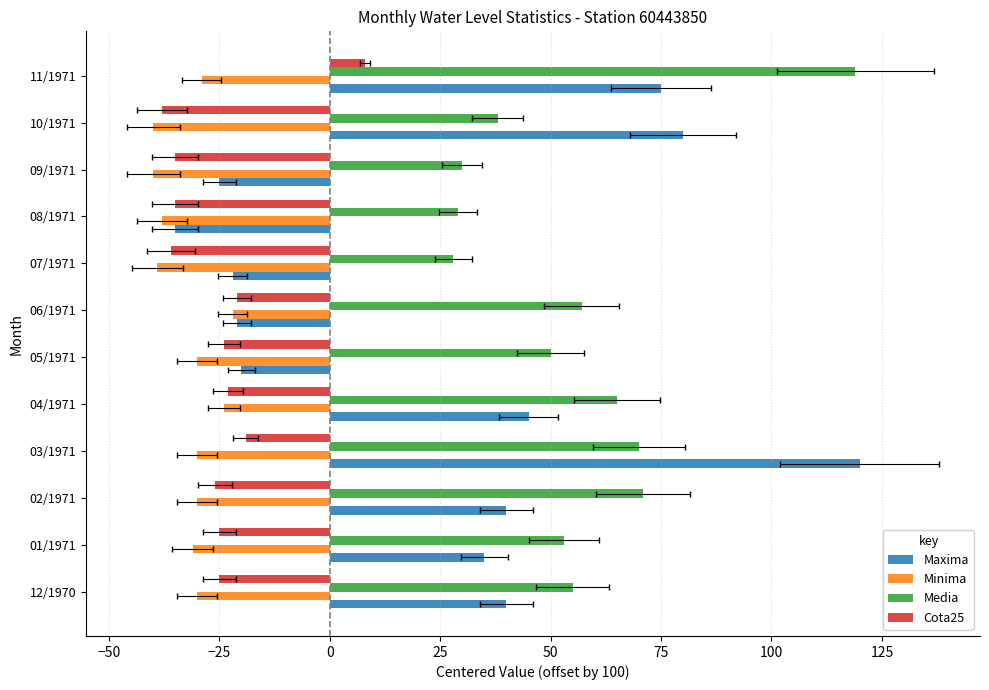

Are the bars grouped side by side (vs. stacked)?

Yes